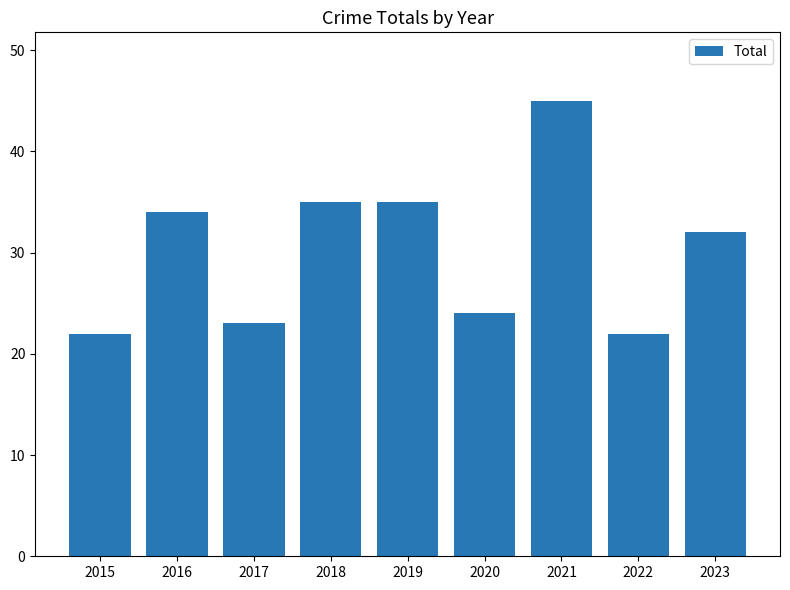

What is the approximate value at 2022, to the nearest 10?

20